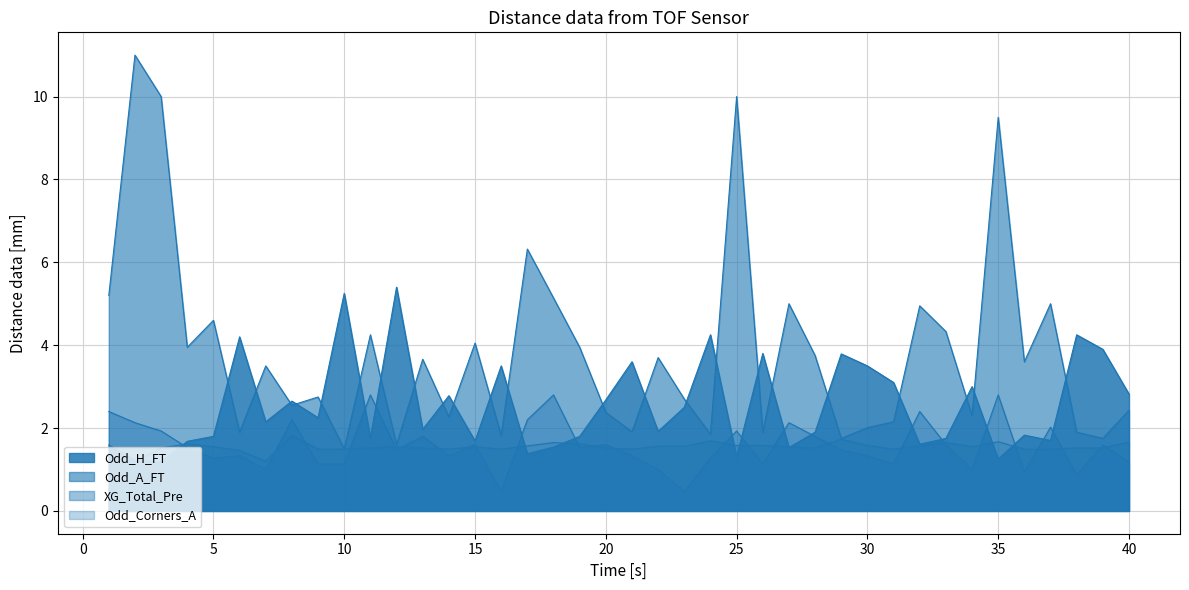

How many data points in XG_Total_Pre are above 1?

33